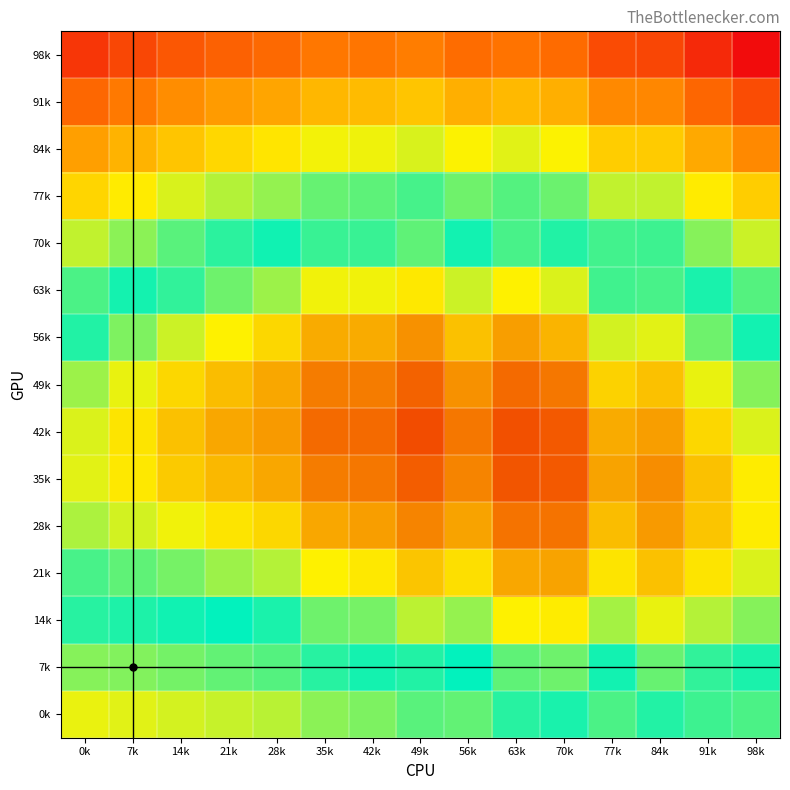

At how many categories does at least one series exceed 0?

15